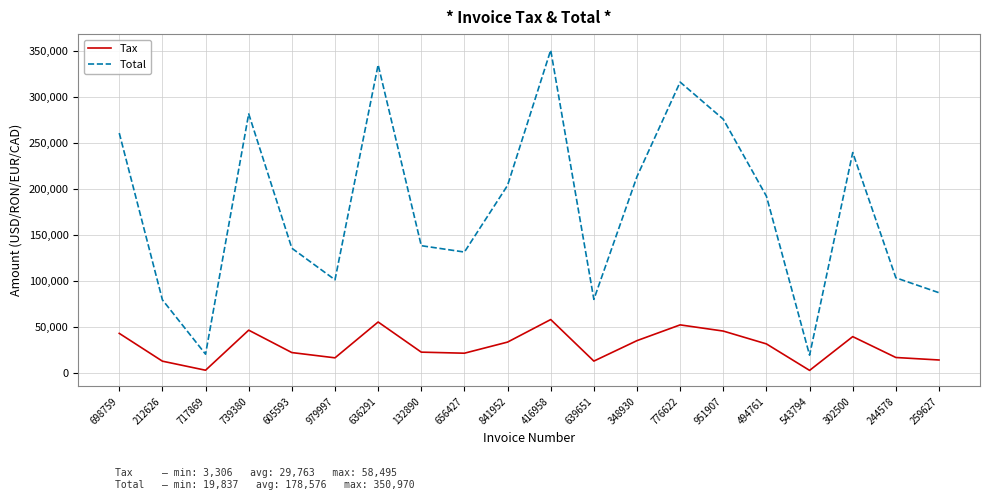

Rank the series by their average value, from highest to lowest.

Total, Tax